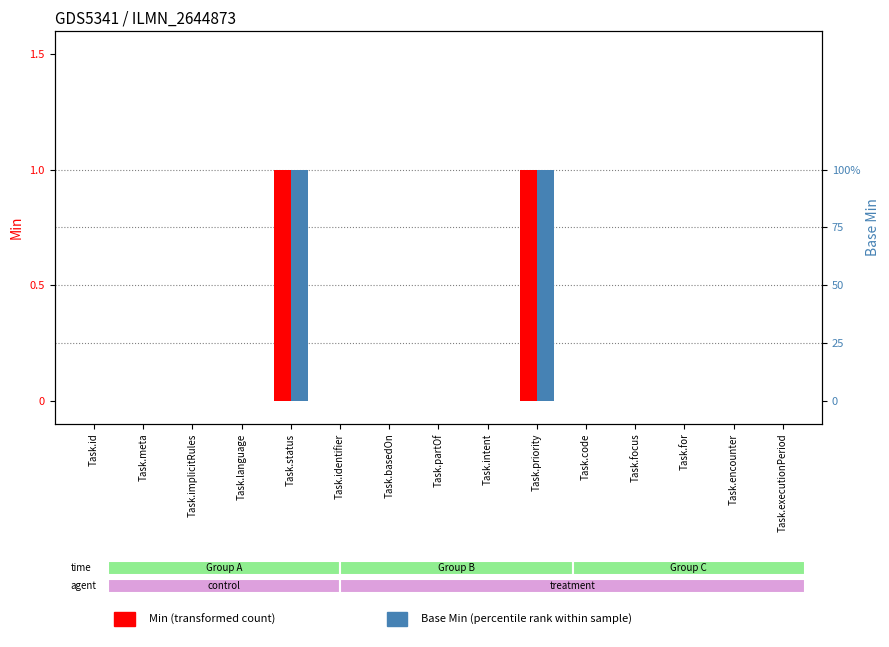

What is the maximum value shown in the chart?

1